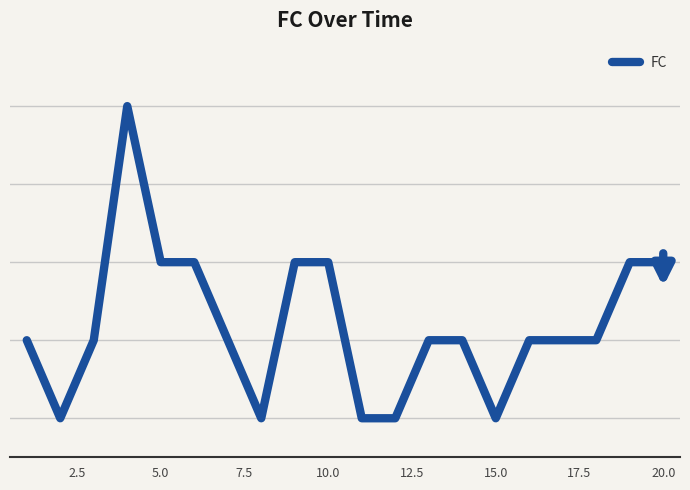

Does the chart have visible grid lines?

Yes